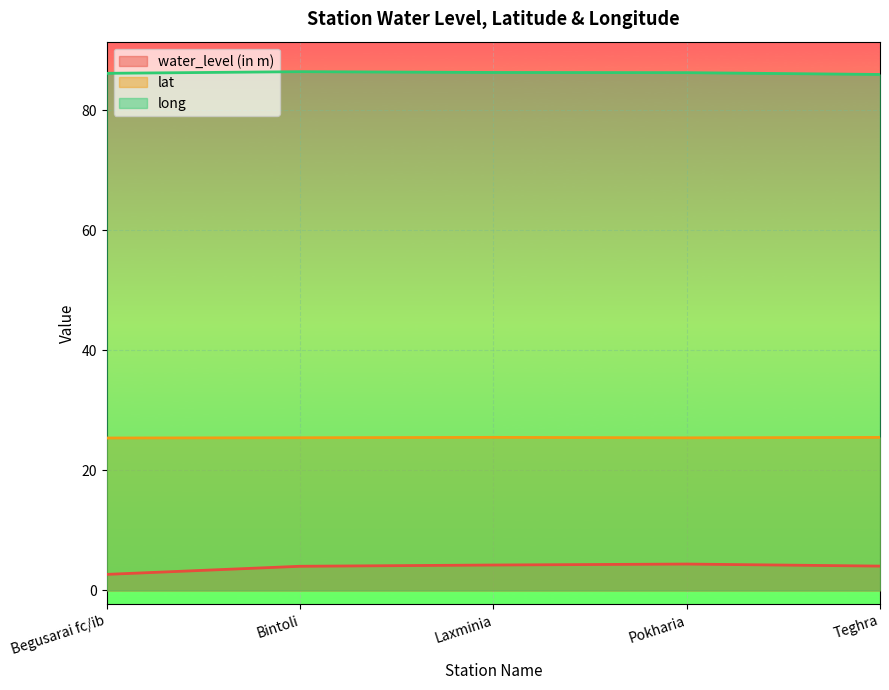

What position from the right is Laxminia?

3